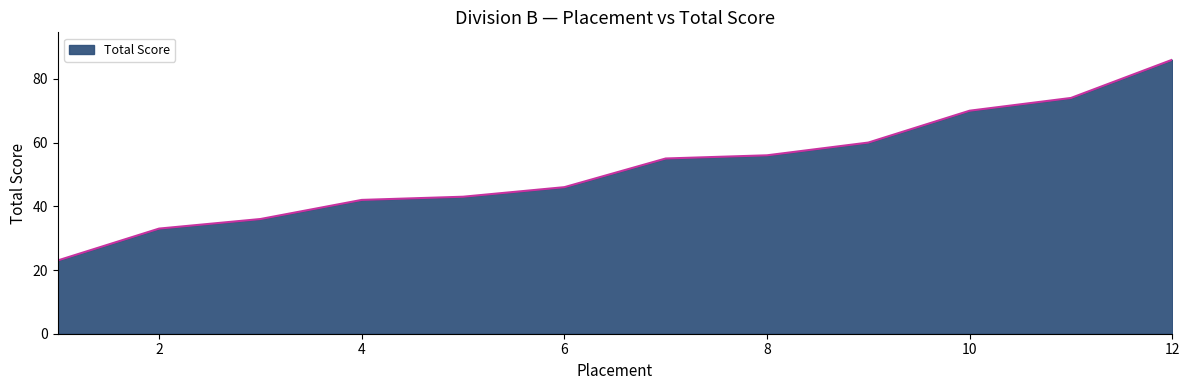

What is the maximum value shown in the chart?

86